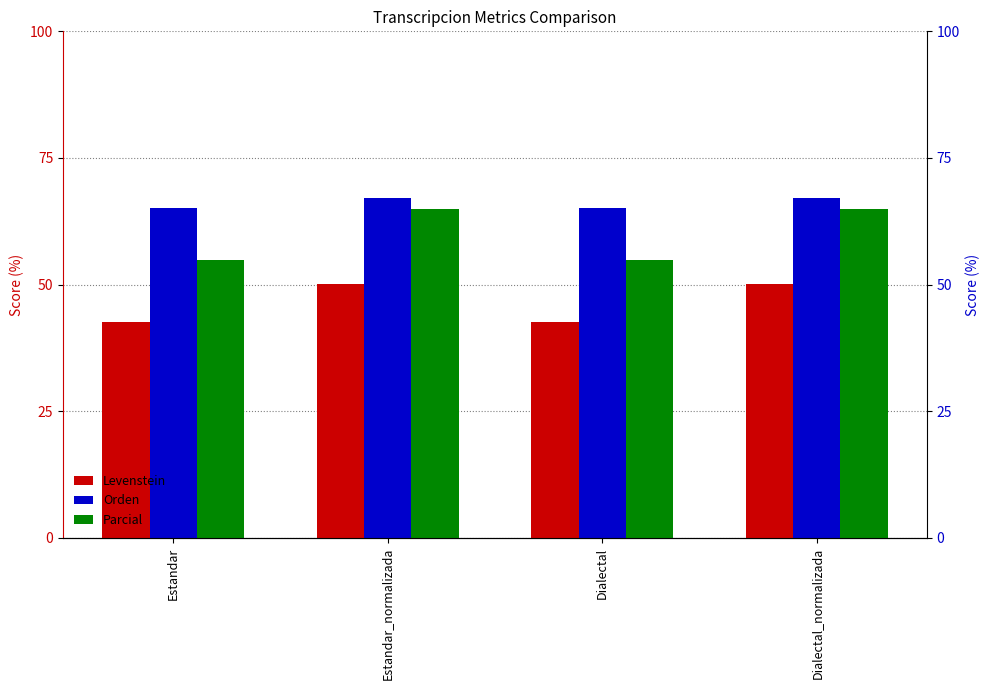

Rank the series by their average value, from lowest to highest.

Levenstein, Parcial, Orden